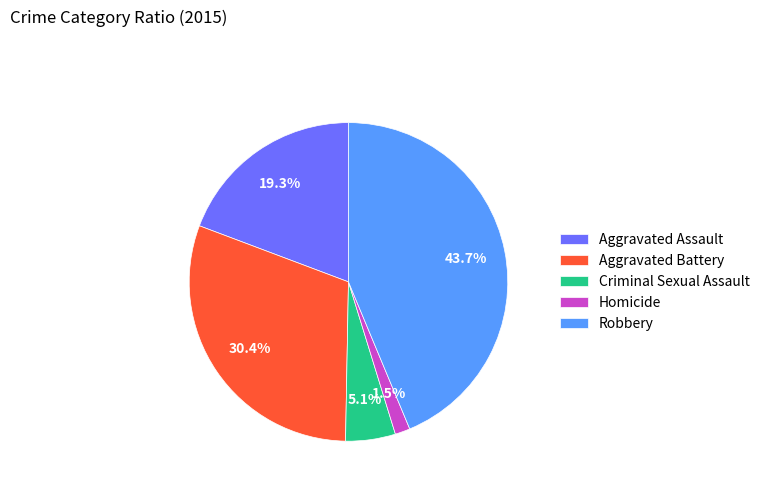

How many segments does this pie chart have?

5